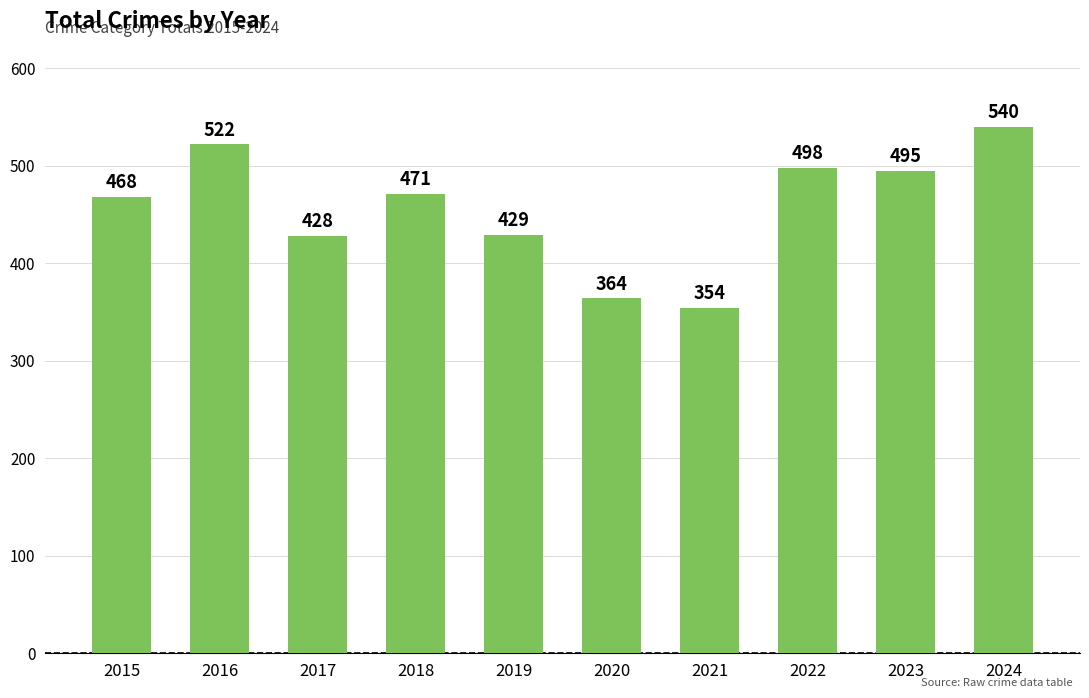

The chart shows a value of 540 at 2024. True or false?

True